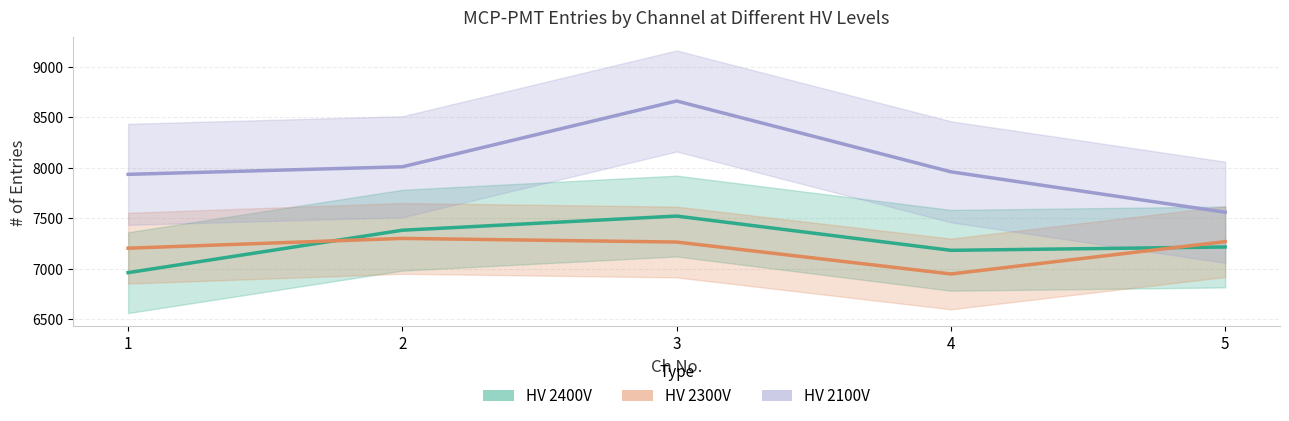

The value of HV 2100V at 3 is 8661. True or false?

True